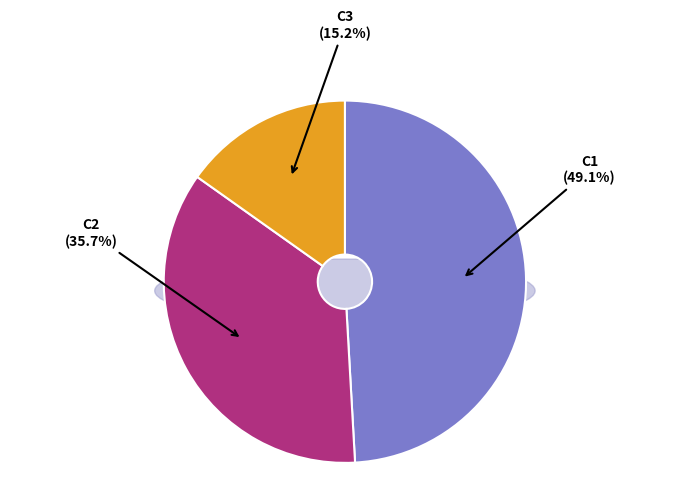

Approximately how many times larger is the value at C3 compared to C1?

0.3